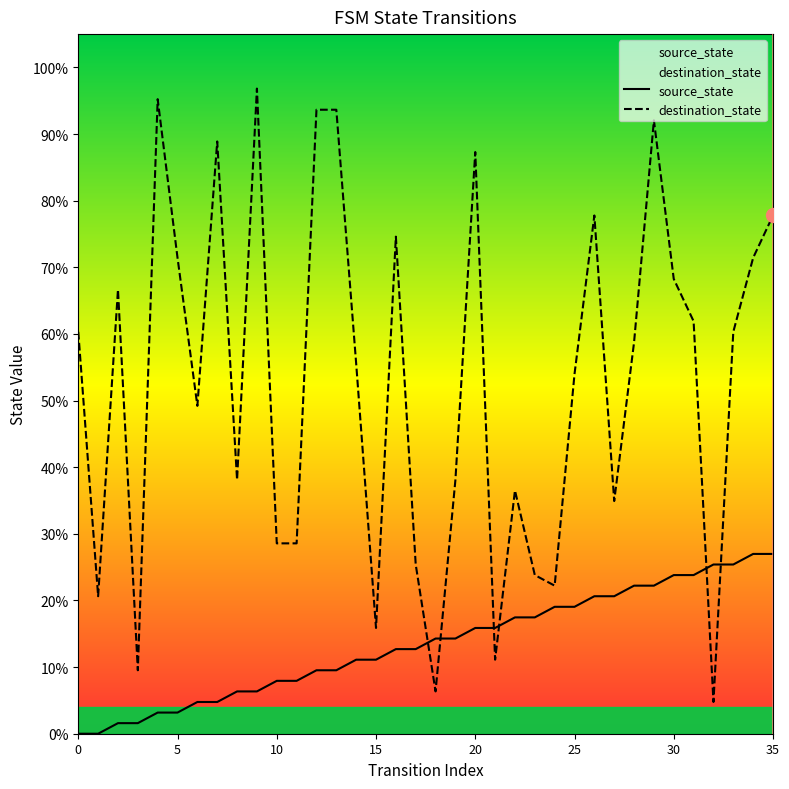

At 31, list the series in order from largest to smallest.

destination_state, source_state